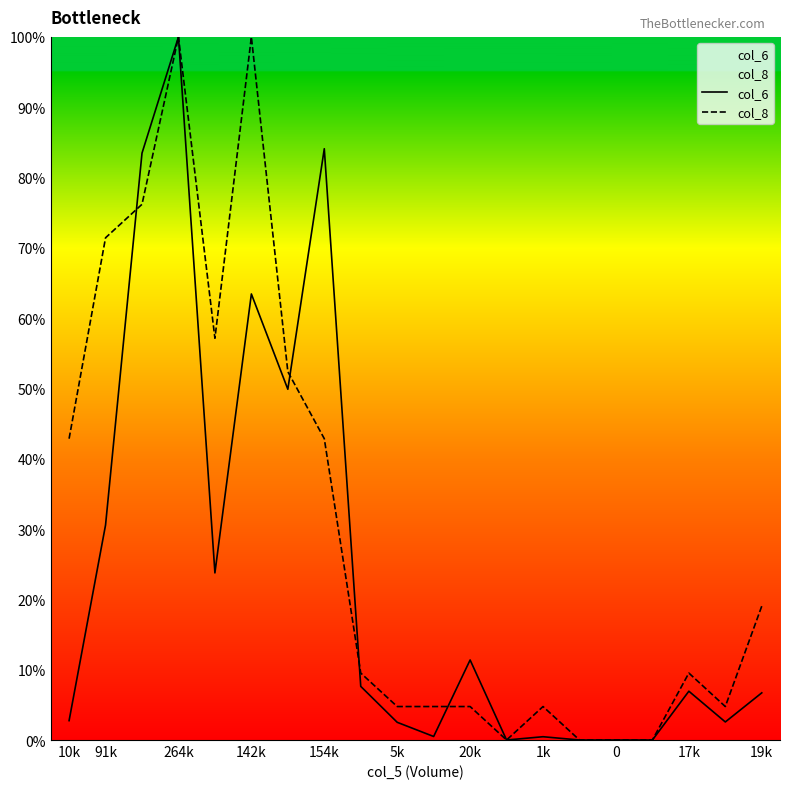

True or false: col_8 has a value of 135.6 at 142k.

False